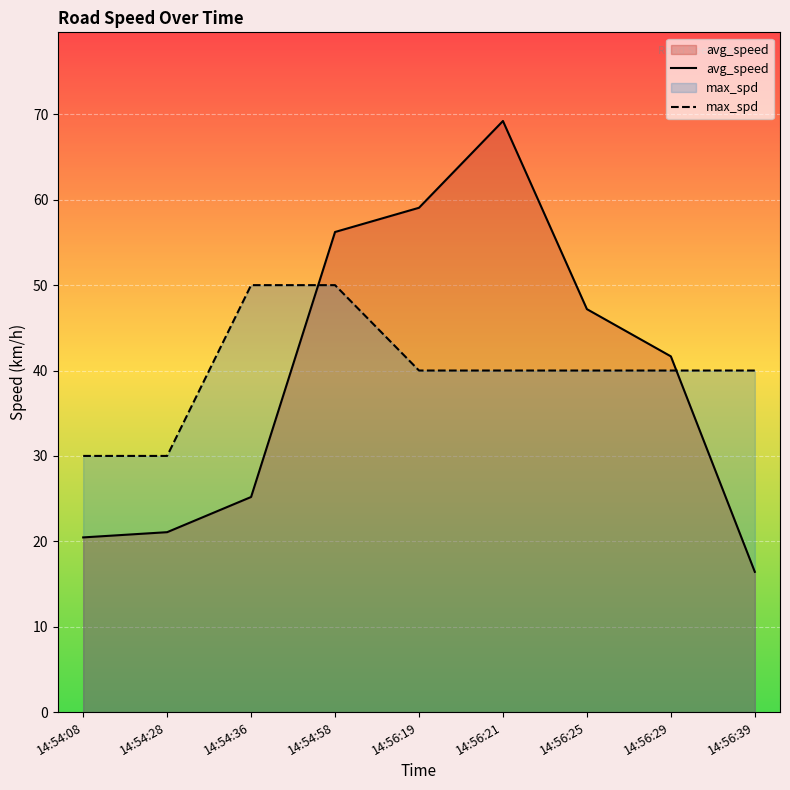

True or false: avg_speed has a value of 92.4 at 14:54:58.

False